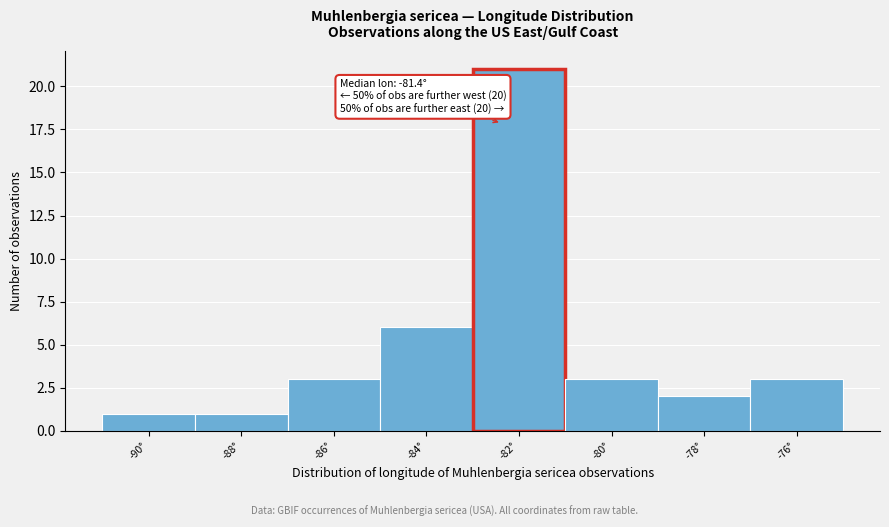

Reading left to right, transcribe all the data shown in this chart.

-90°=1	-88°=1	-86°=3	-84°=6	-82°=21	-80°=3	-78°=2	-76°=3